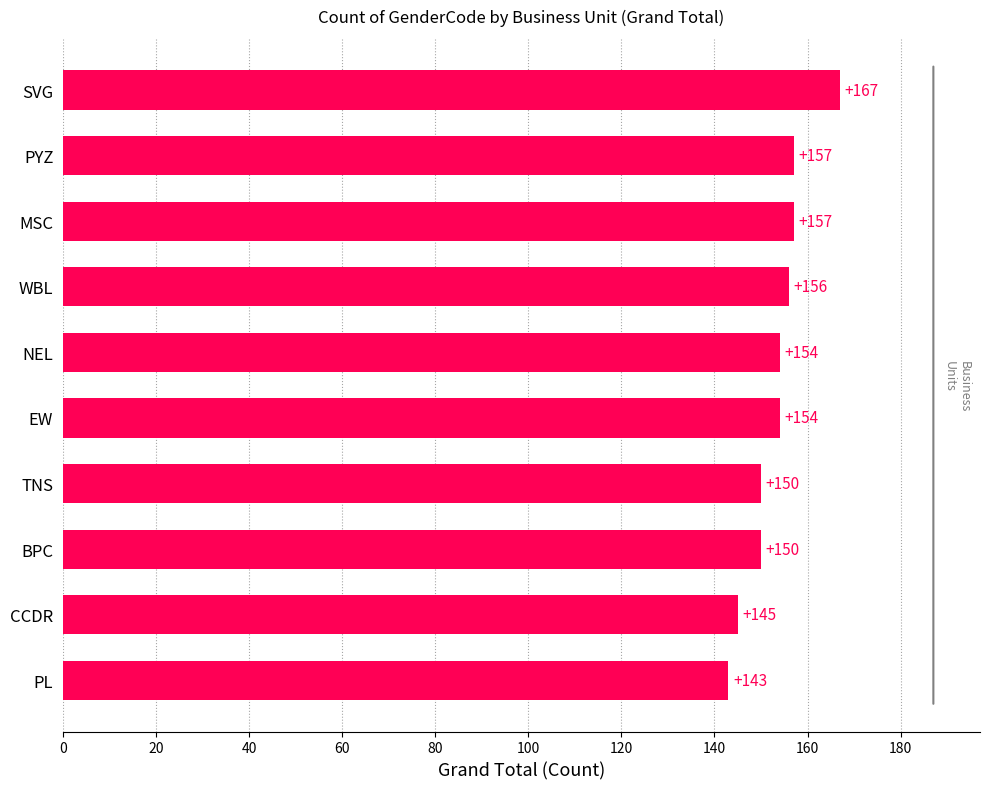

Read the value at EW, to the nearest 10.

150